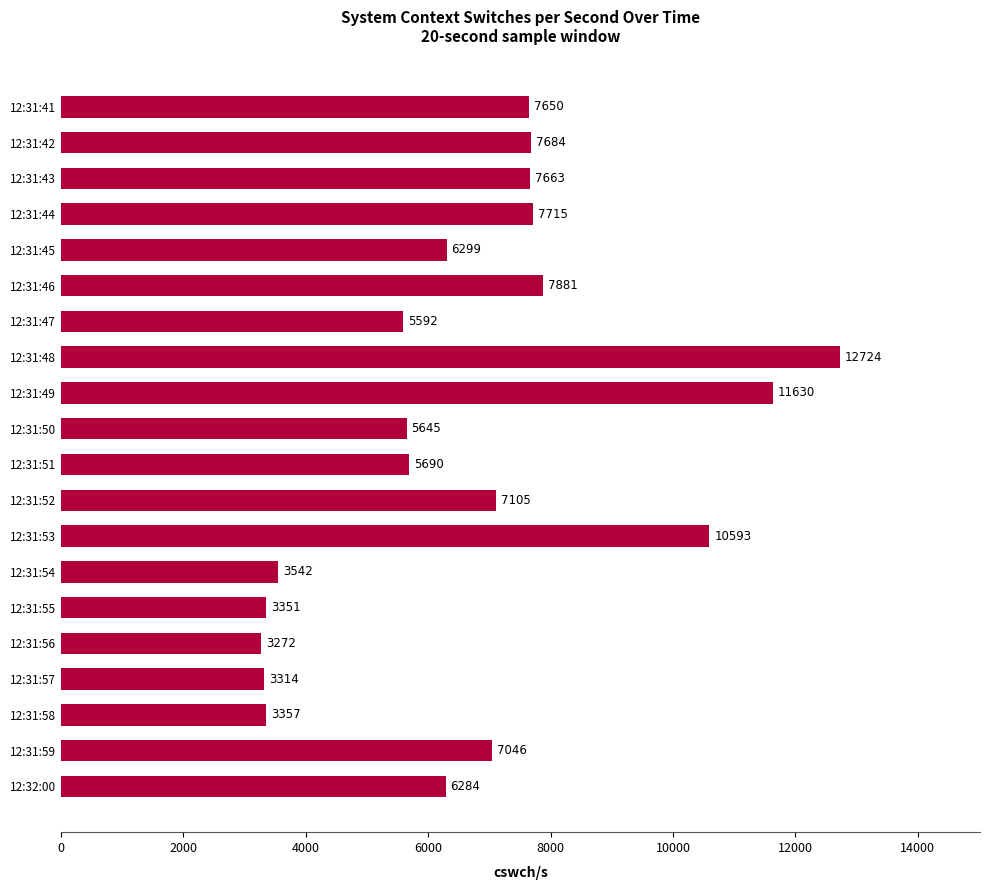

Rank the categories by value from lowest to highest.

12:31:56, 12:31:57, 12:31:55, 12:31:58, 12:31:54, 12:31:47, 12:31:50, 12:31:51, 12:32:00, 12:31:45, 12:31:59, 12:31:52, 12:31:41, 12:31:43, 12:31:42, 12:31:44, 12:31:46, 12:31:53, 12:31:49, 12:31:48